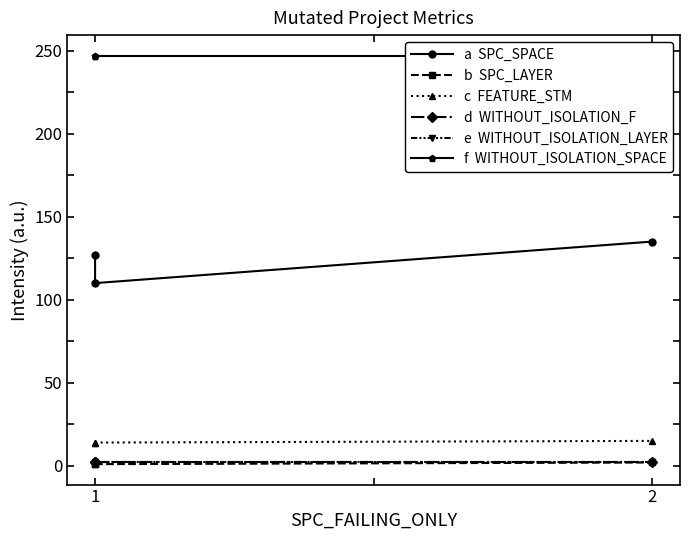

The e  WITHOUT_ISOLATION_LAYER series shows 2 at 2. True or false?

True